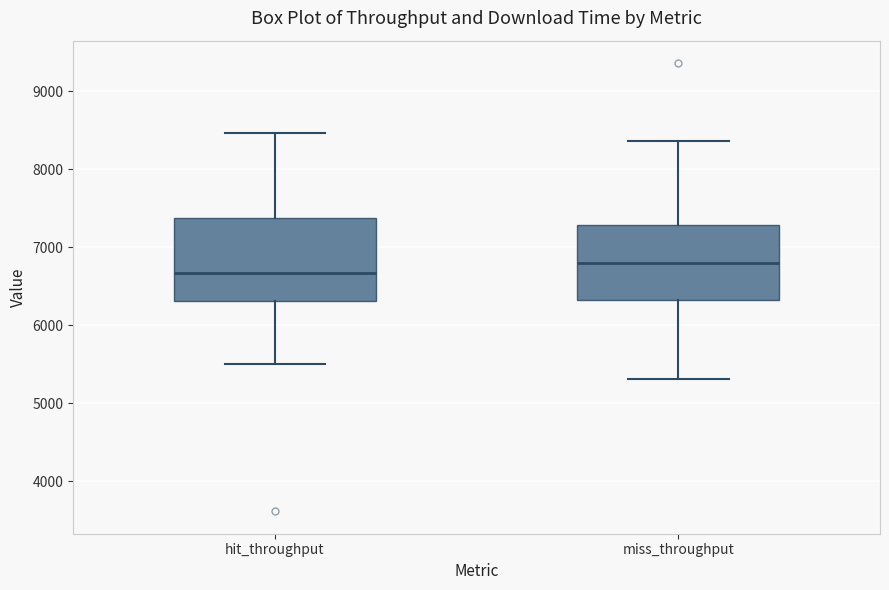

Where does the median line of the box for miss_throughput sit on the y-axis? The values are not printed on the chart, so give them approximately, as read against the axis.

6800